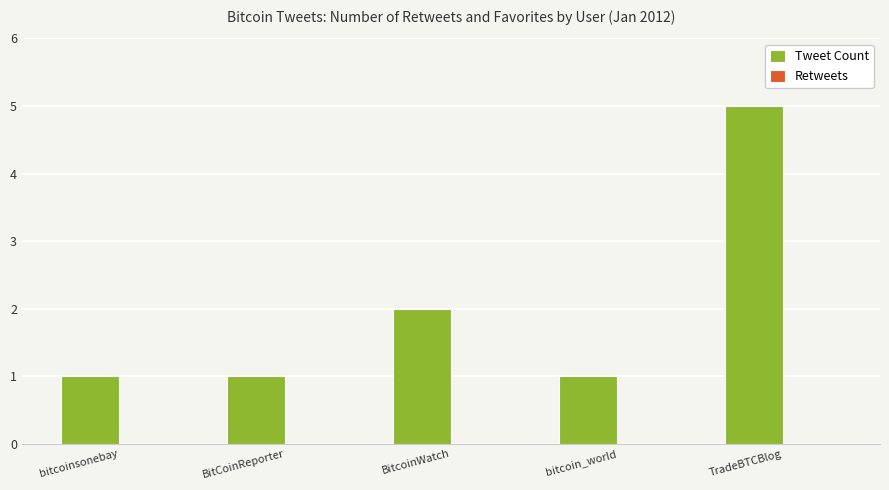

Reading left to right, list all the values displayed in this chart.

1	1	2	1	5